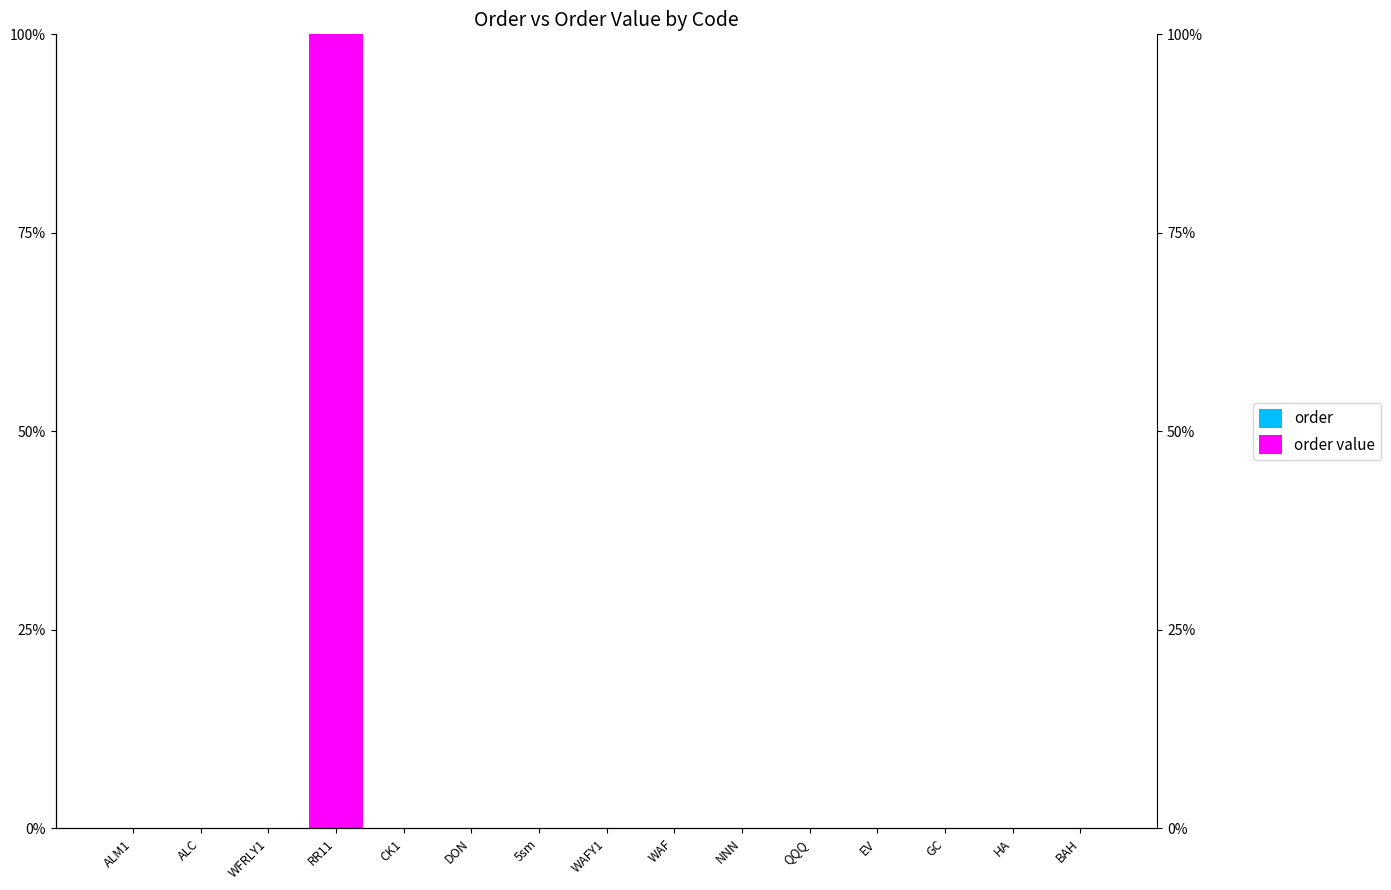

Which series has the largest total across all categories?

order value